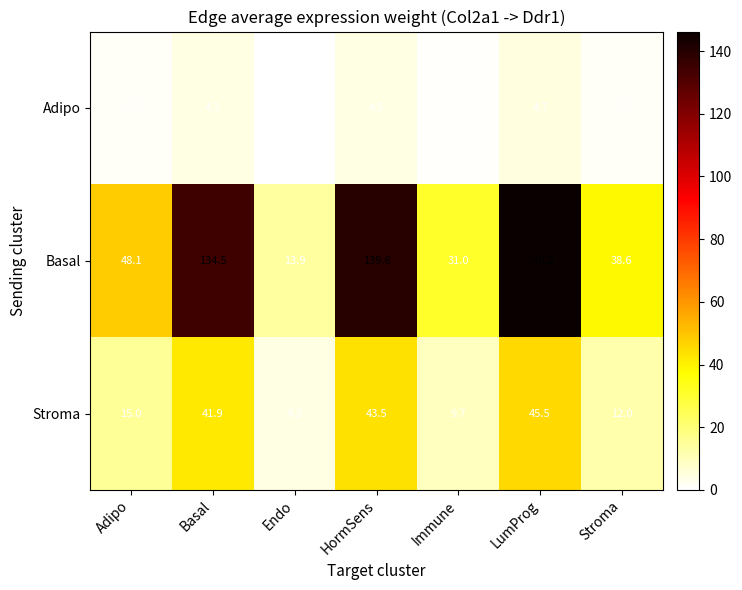

Reading left to right, transcribe all the data shown in this chart.

Adipo: Adipo=1.5	Basal=4.3	Endo=0.4	HormSens=4.5	Immune=1.0	LumProg=4.7	Stroma=1.2
Basal: Adipo=48.1	Basal=134.5	Endo=13.9	HormSens=139.6	Immune=31.0	LumProg=146.2	Stroma=38.6
Stroma: Adipo=15.0	Basal=41.9	Endo=4.3	HormSens=43.5	Immune=9.7	LumProg=45.5	Stroma=12.0